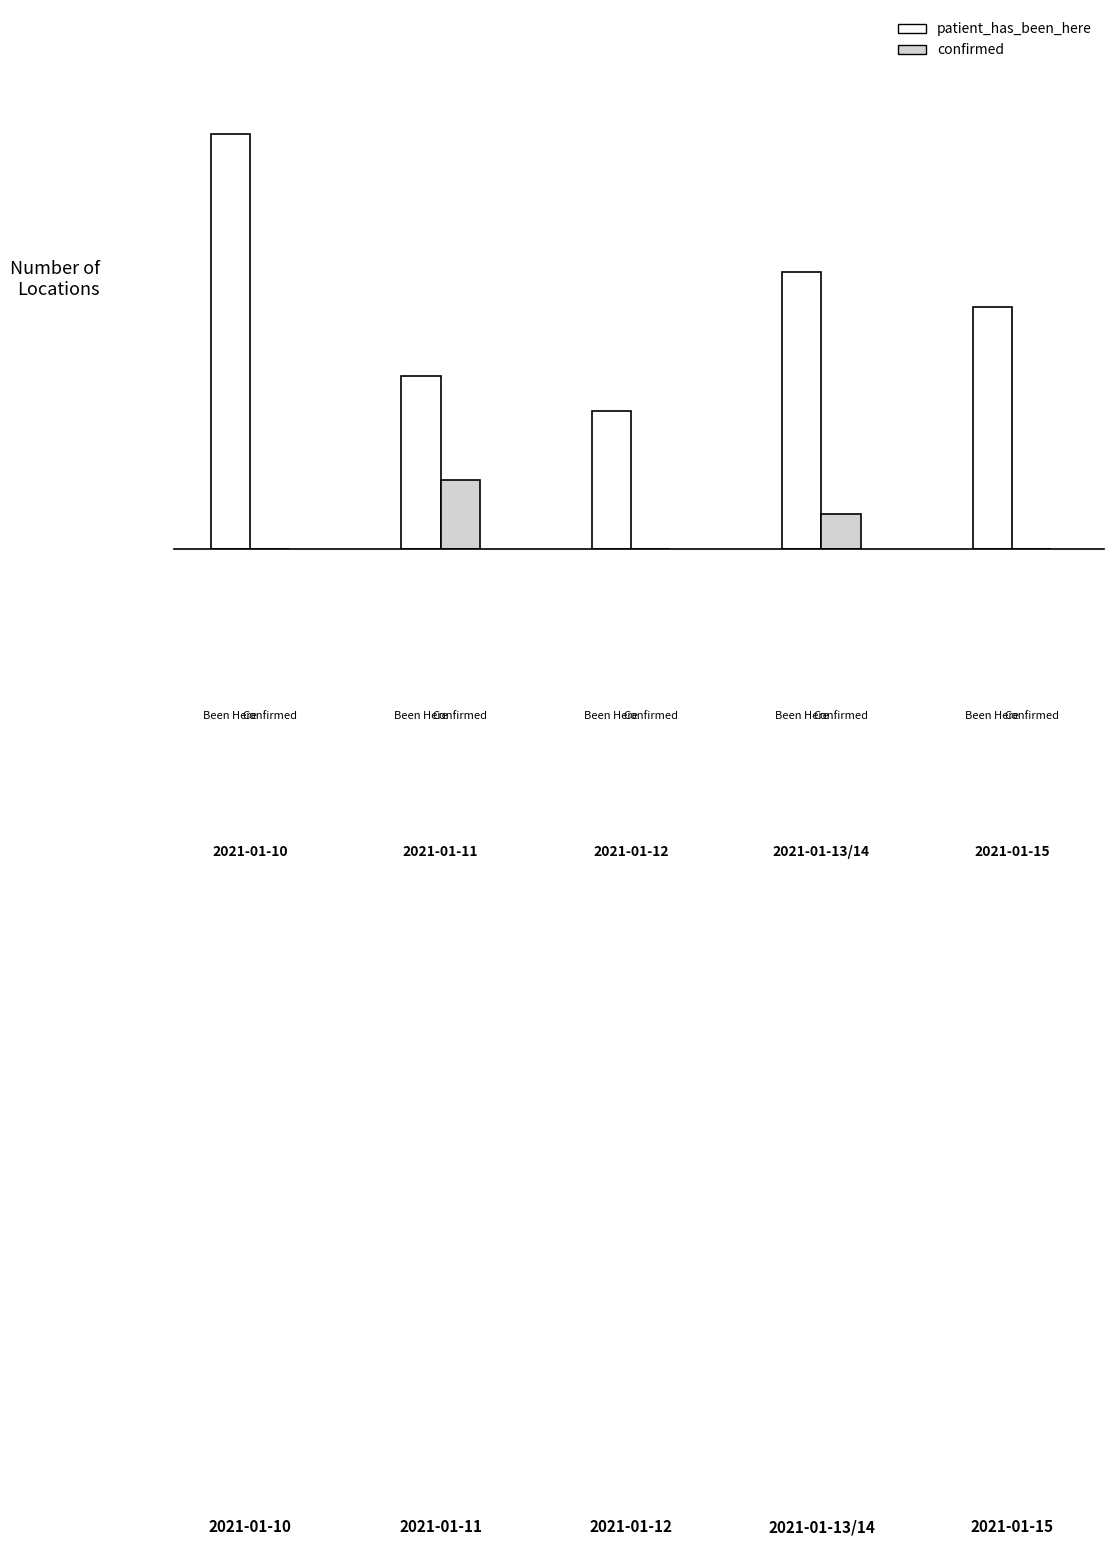

Does the chart contain stacked bars?

No